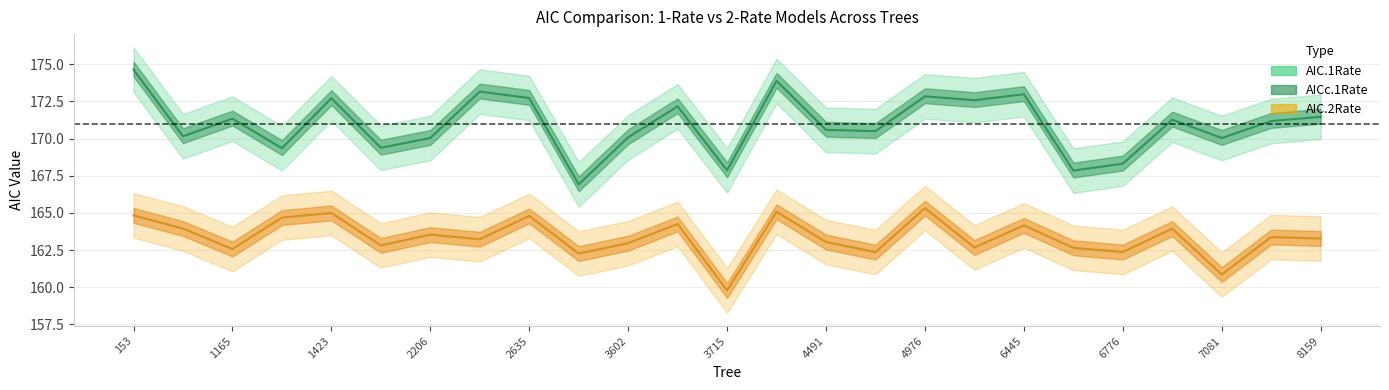

At which label is AIC.2Rate closest to 162?

3493